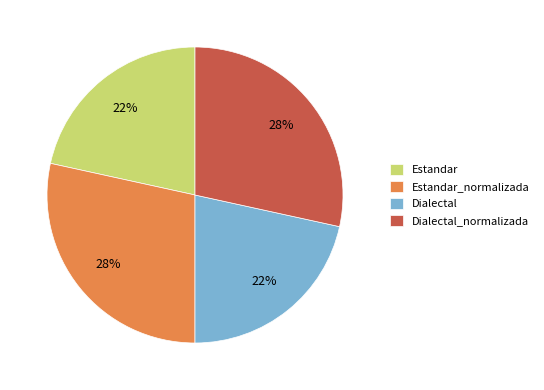

What is the ratio of the value at Dialectal to the value at Estandar?

1.0